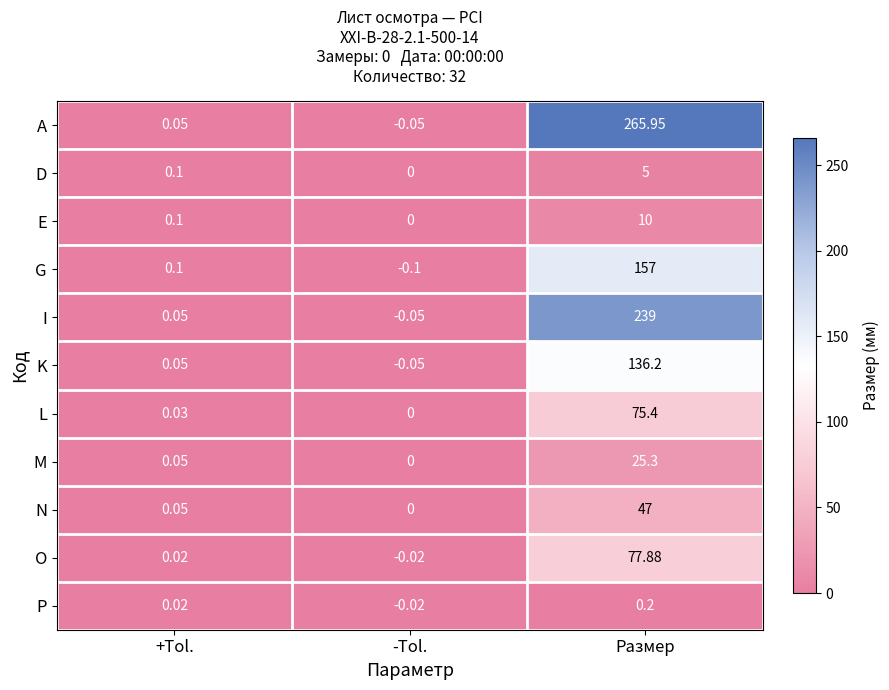

Between +Tol. and -Tol., which series saw the biggest shift?

G